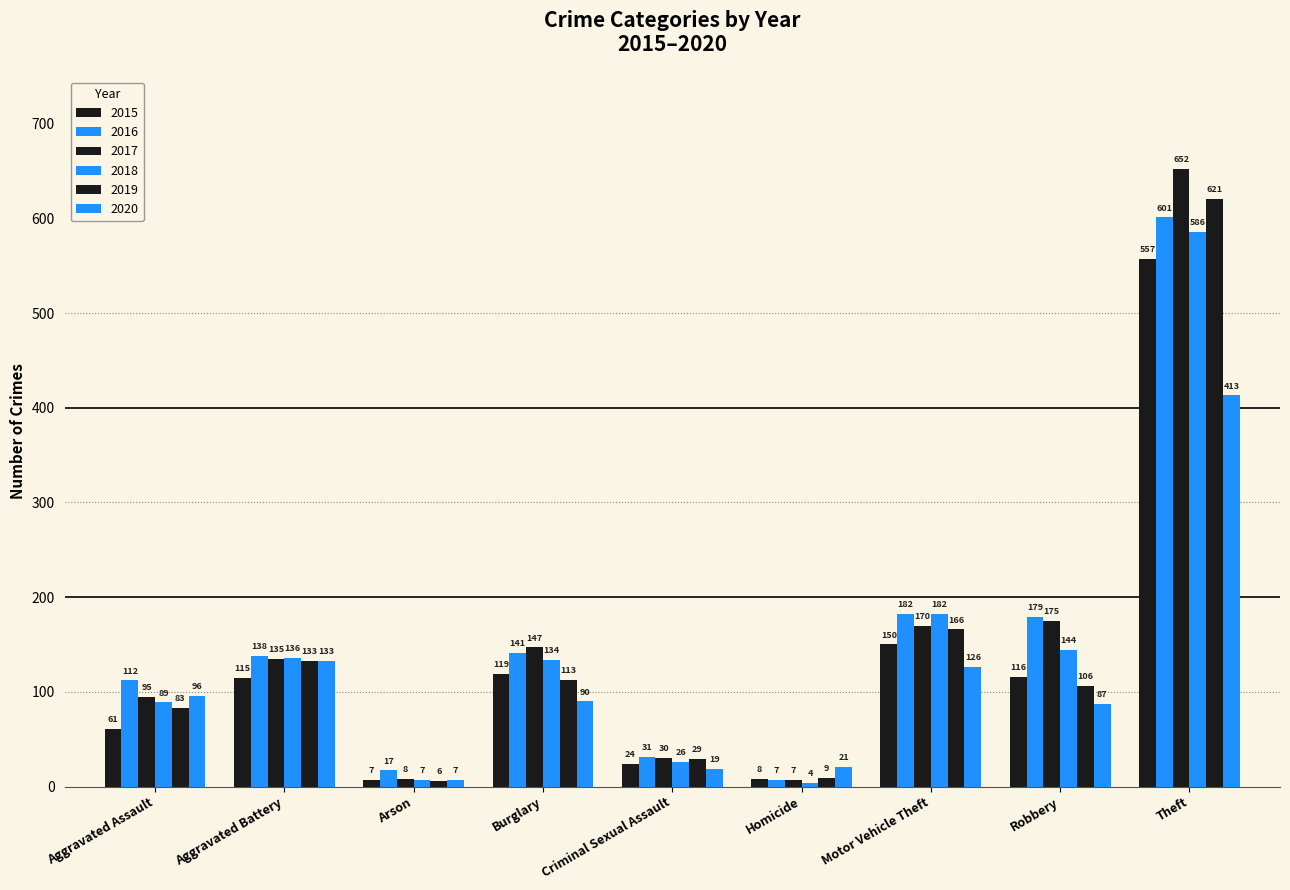

At which category is the sum across all series the highest?

Theft